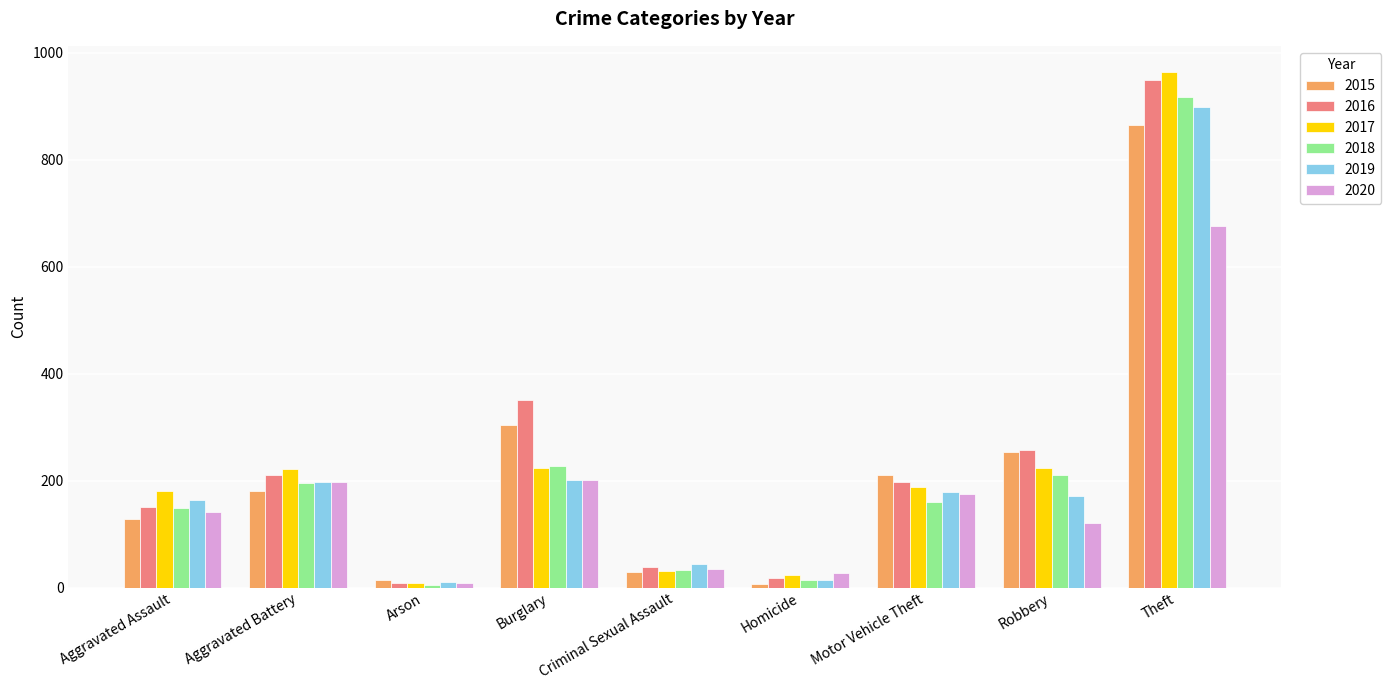

Which category has the lowest value in the 2016 series?

Arson